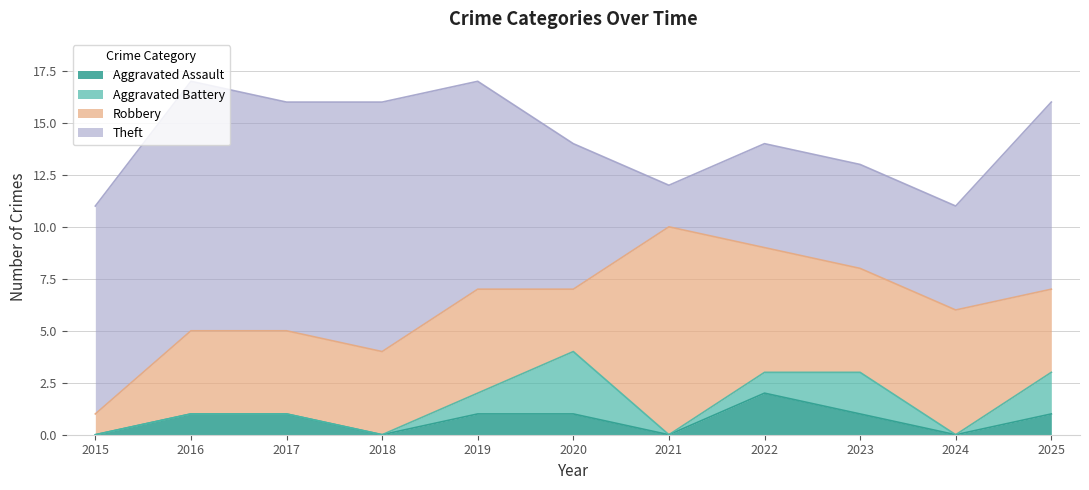

At how many categories does at least one series exceed 6?

8